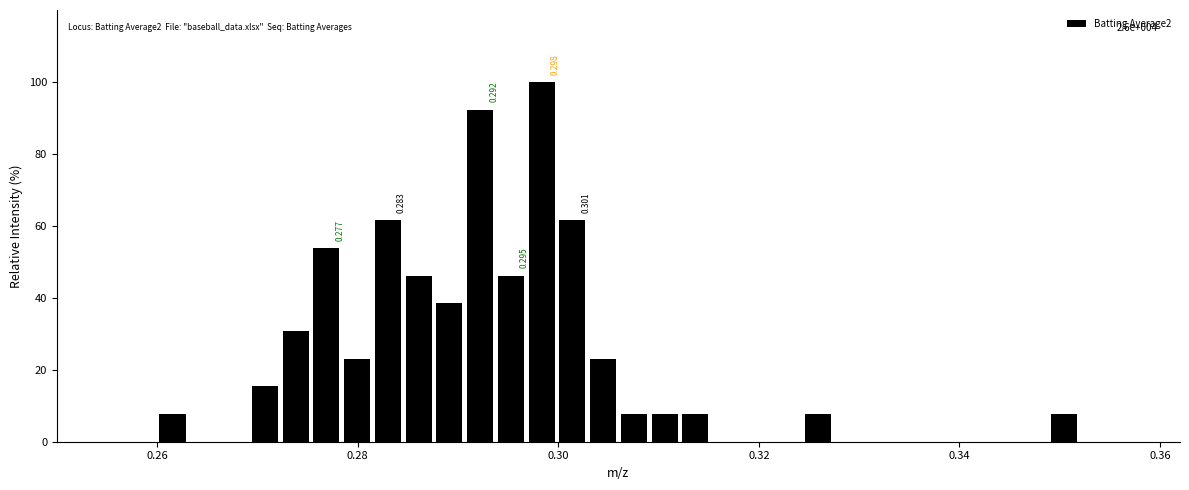

Around what value on the x-axis is the tallest bar? Give the approximate position of its centre, as read against the axis.

0.298